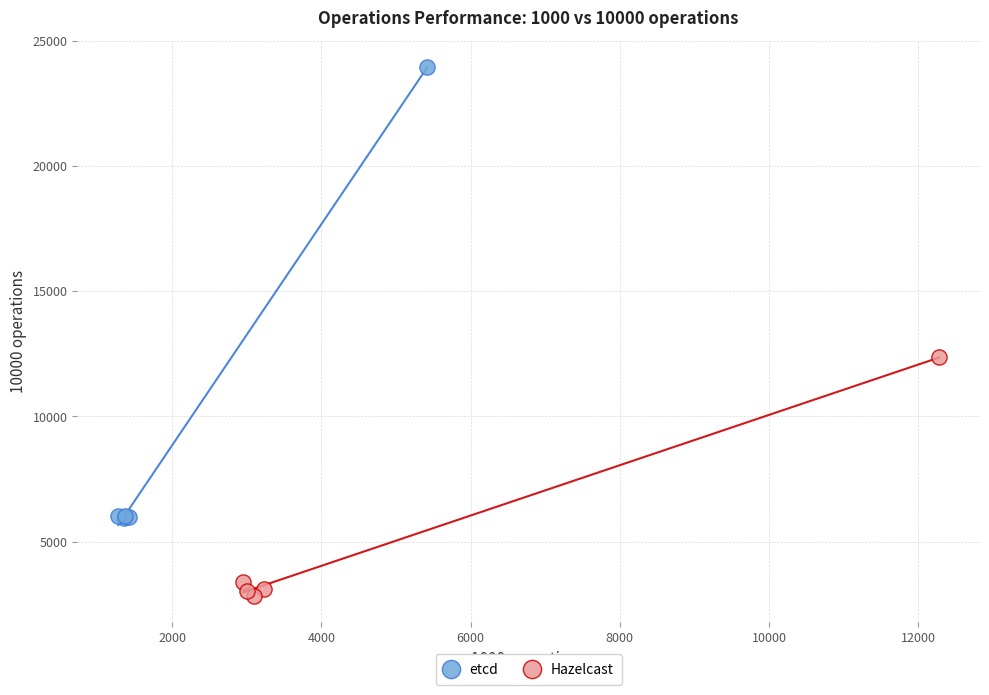

Which series has the largest Y range (max minus min)?

etcd